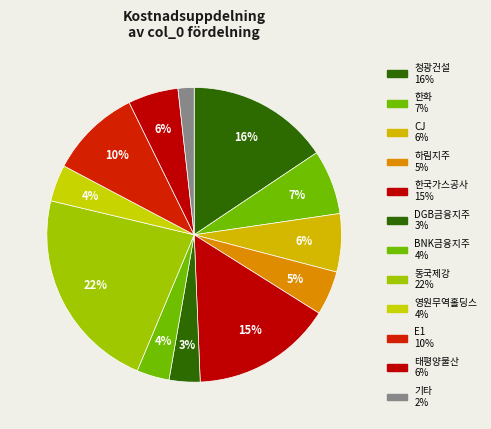

Which slice is the largest?

동국제강